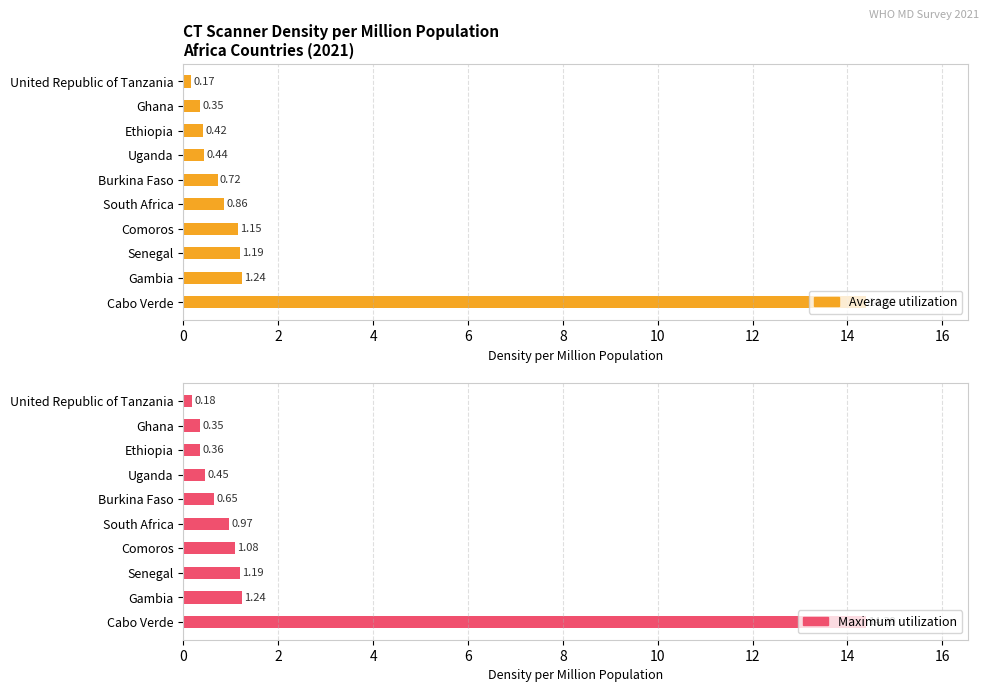

What is the value of the Maximum utilization bar at the 3rd from the left?

0.4